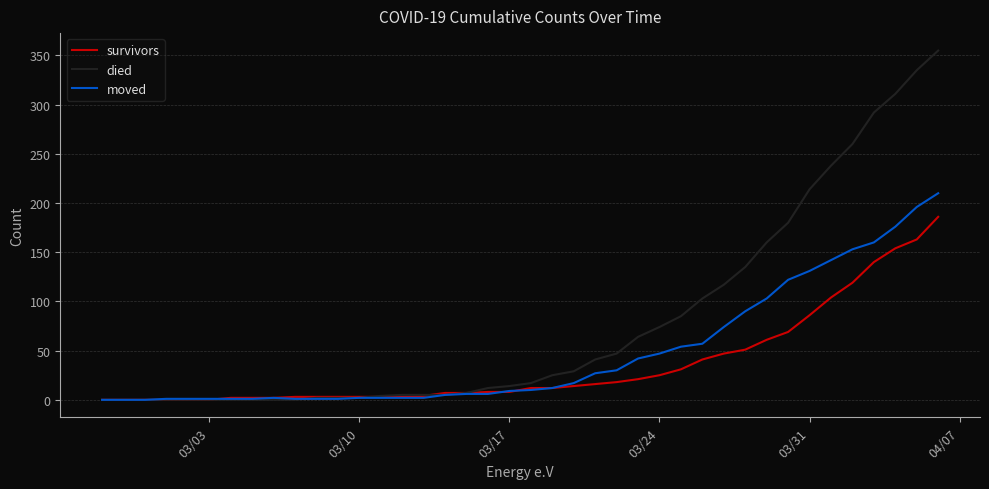

Which series has the largest range (max minus min)?

died